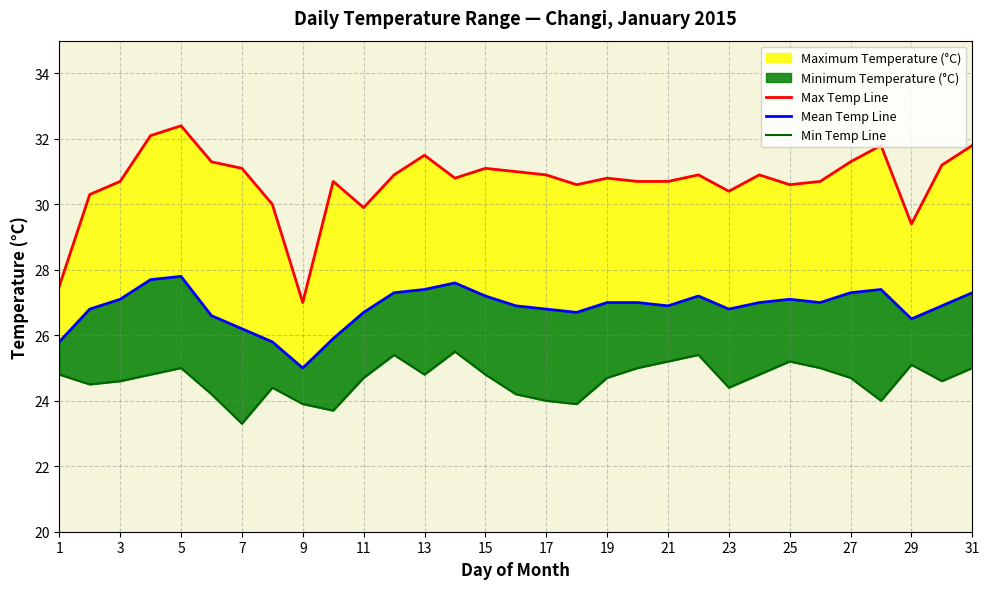

What is the difference between the maximum and second lowest values in the Max Temp Line series?

4.9